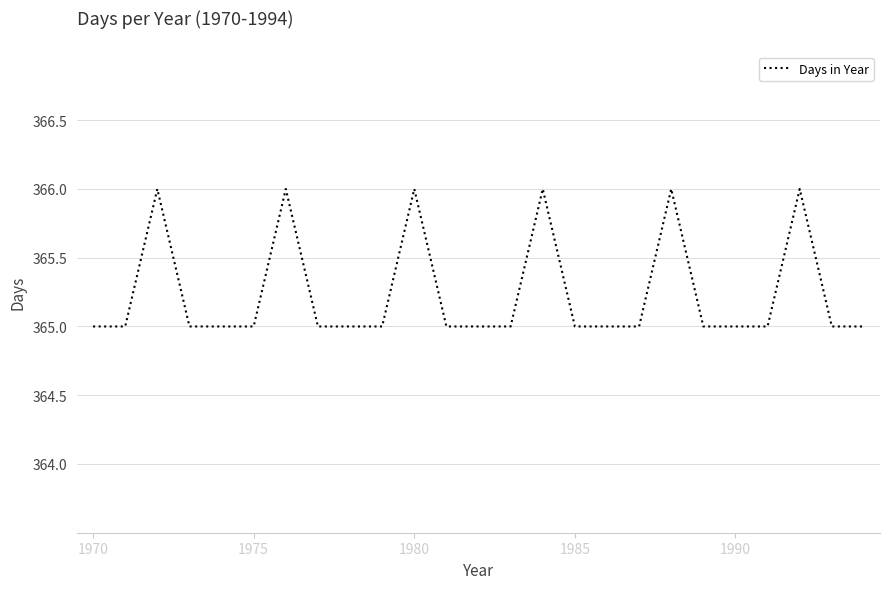

What is the smallest value displayed?

365